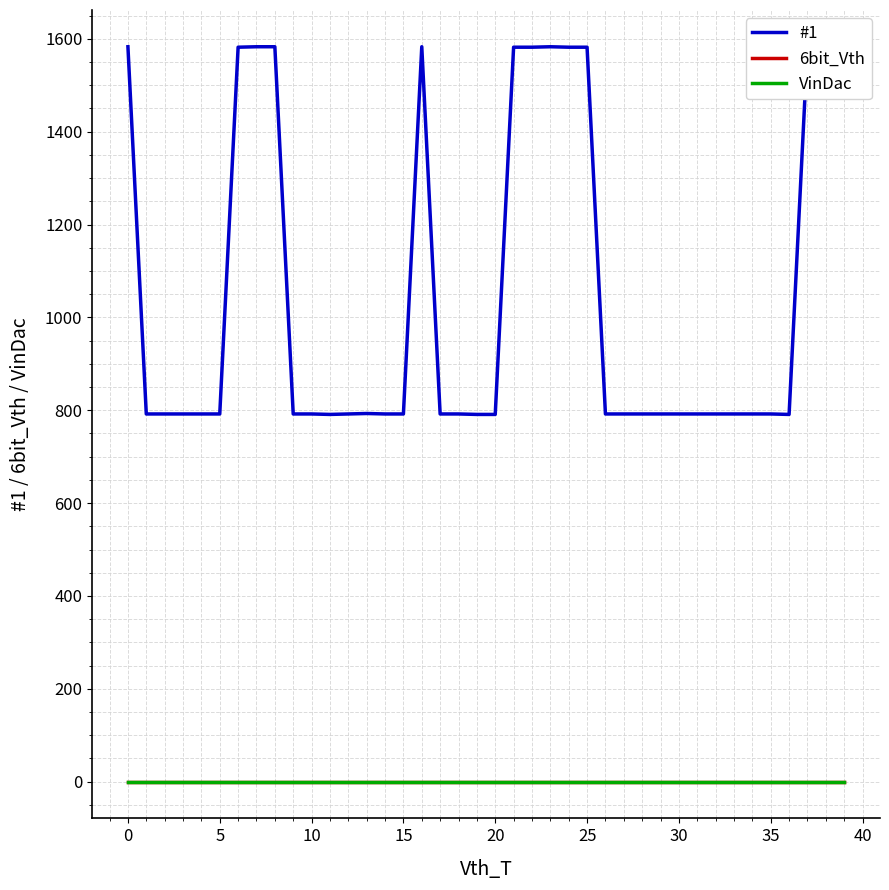

Rank the series at 36 from lowest to highest value.

6bit_Vth, VinDac, #1